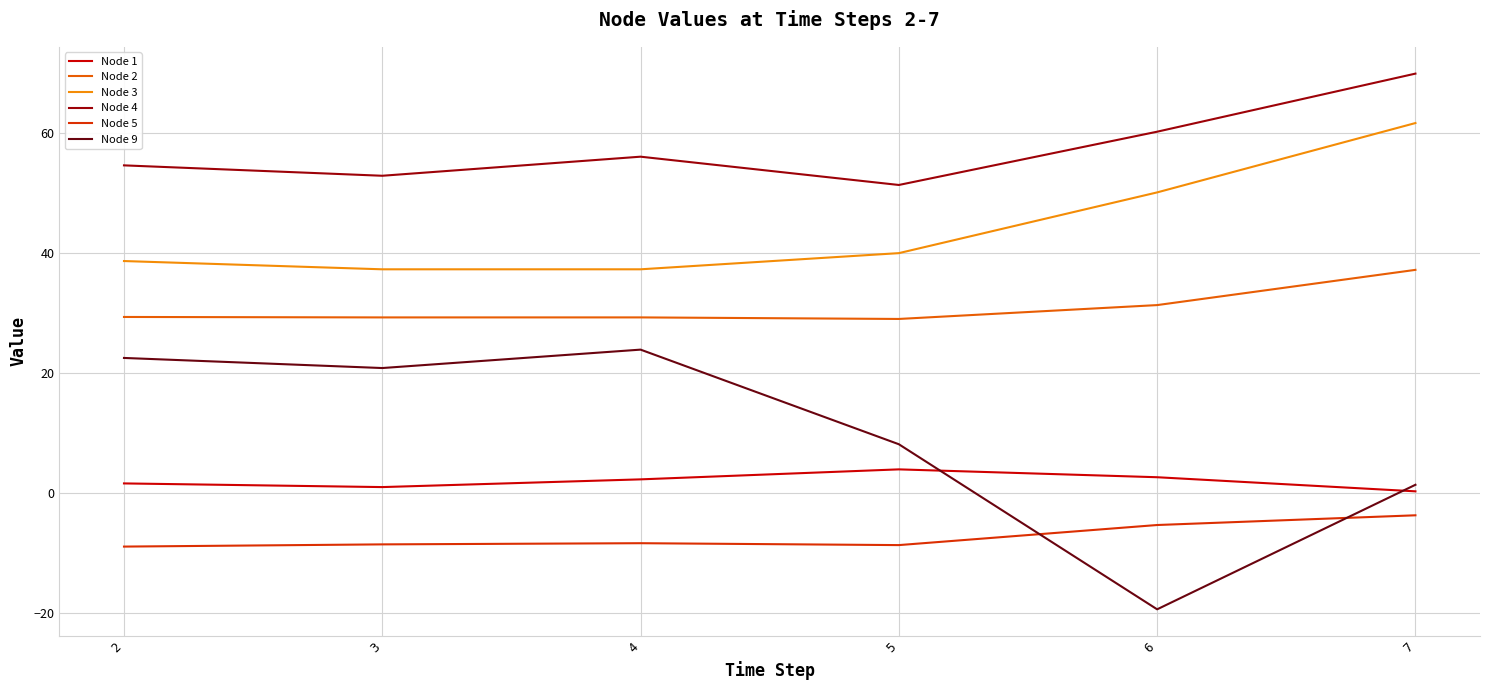

At which category is the sum across all series the highest?

7